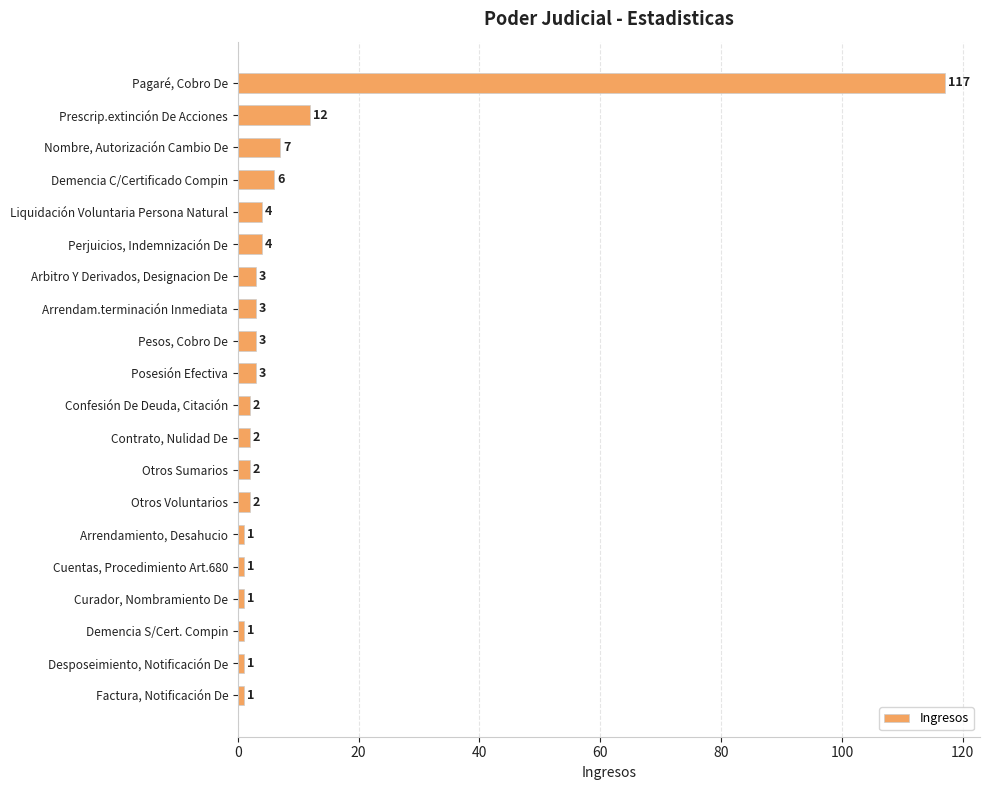

What is the maximum value shown in the chart?

117